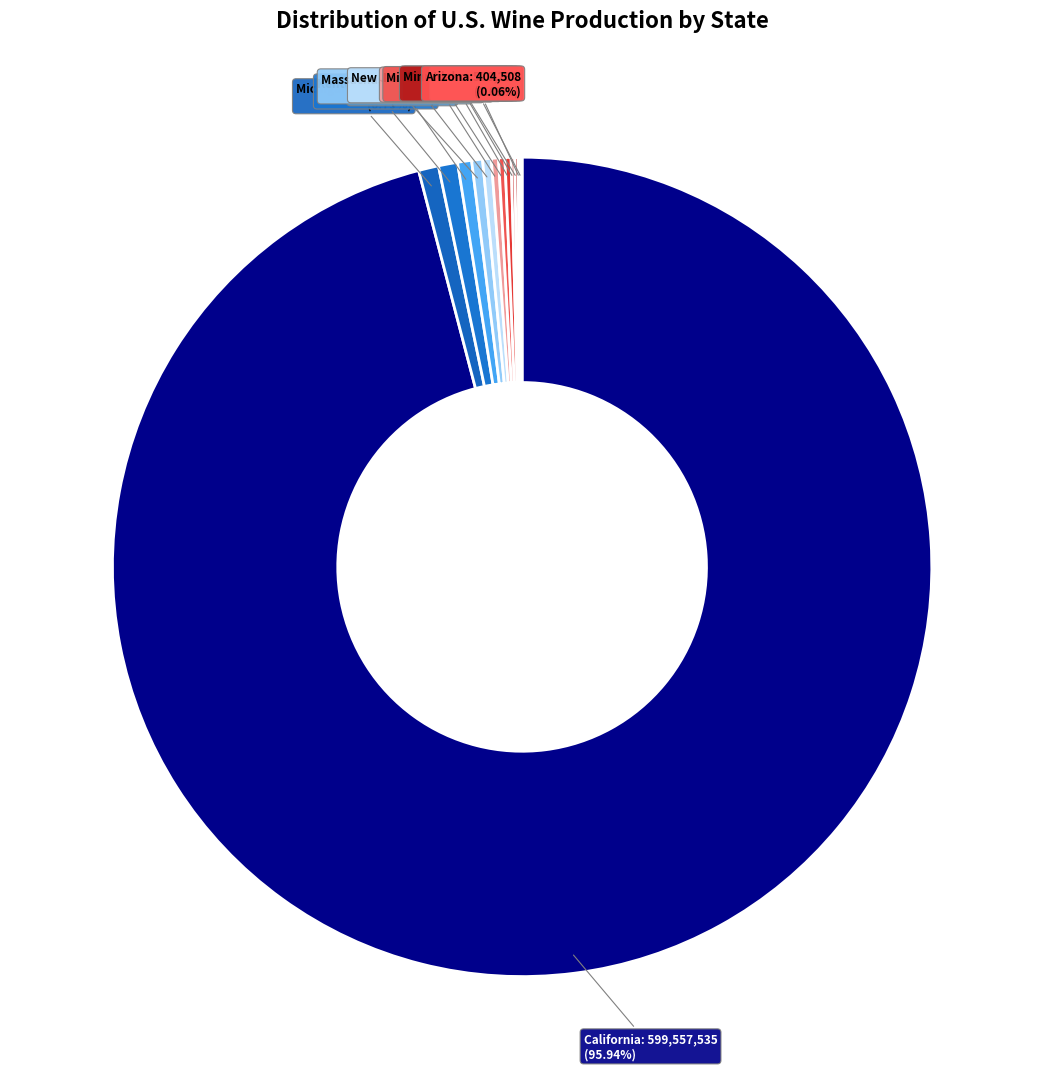

Is Michigan the majority of the pie?

No